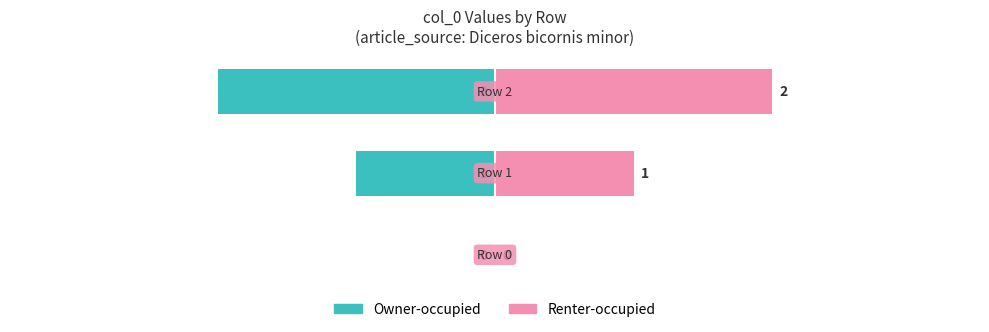

What are all the series names shown in the legend?

Owner-occupied, Renter-occupied